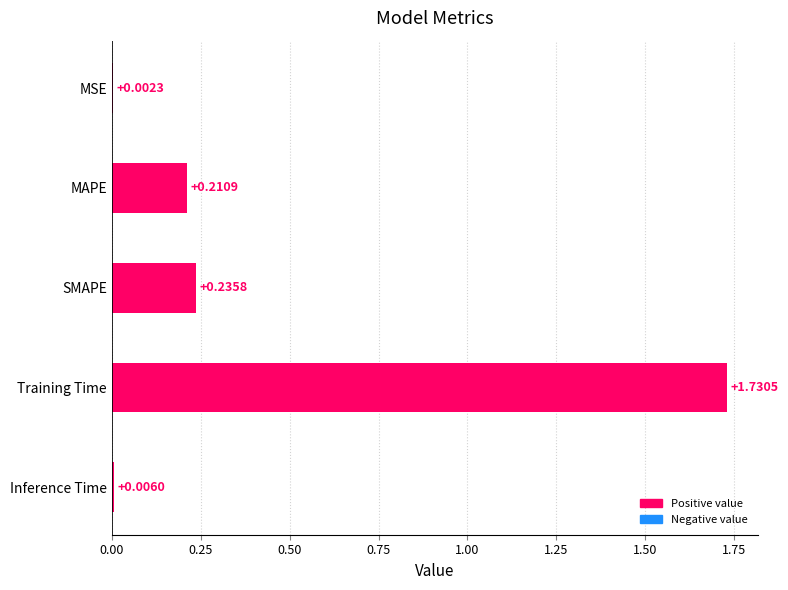

What is the sum of all values?

2.2